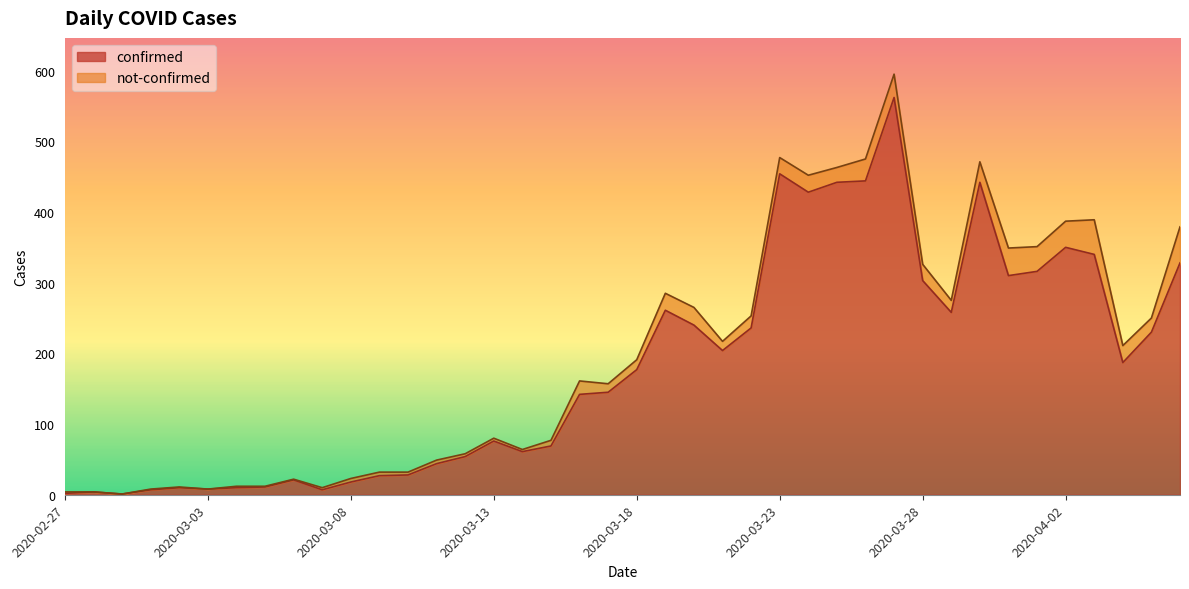

What is the ratio of the value at 2020-03-10 to the value at 2020-03-16?

0.2